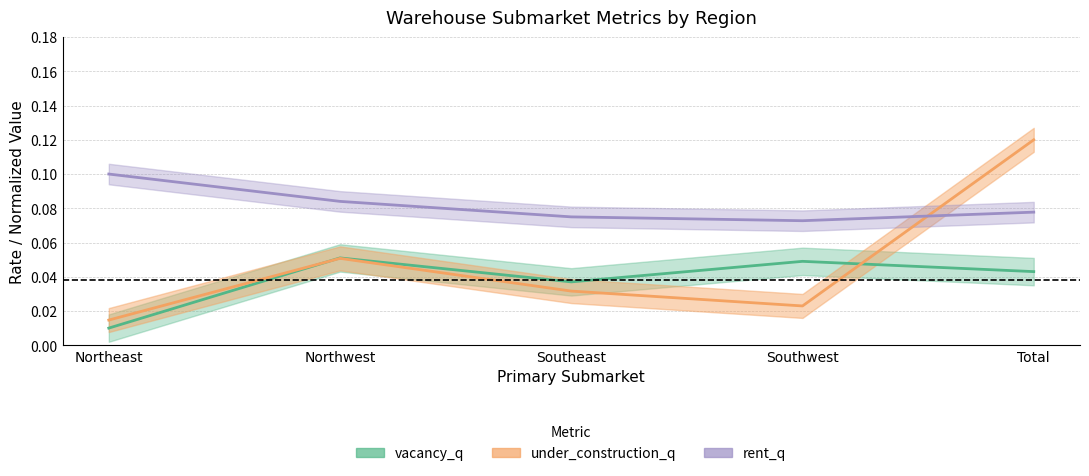

List the series in order of their peak value, lowest first.

vacancy_q, rent_q, under_construction_q